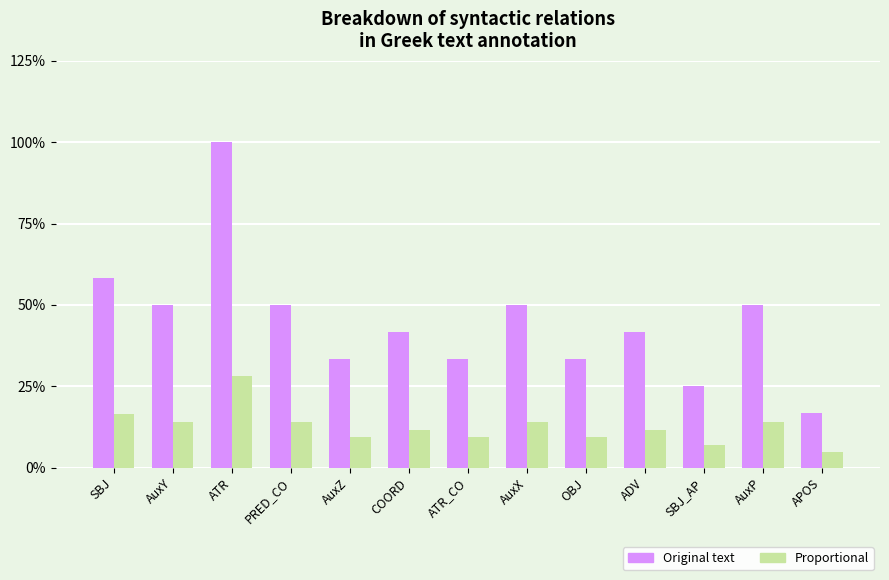

Where does the Original text series first go above 41?

SBJ